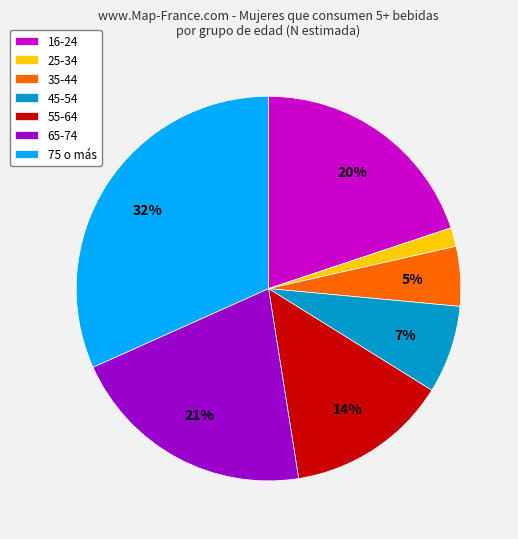

Rank the categories by value from highest to lowest.

75 o más, 65-74, 16-24, 55-64, 45-54, 35-44, 25-34